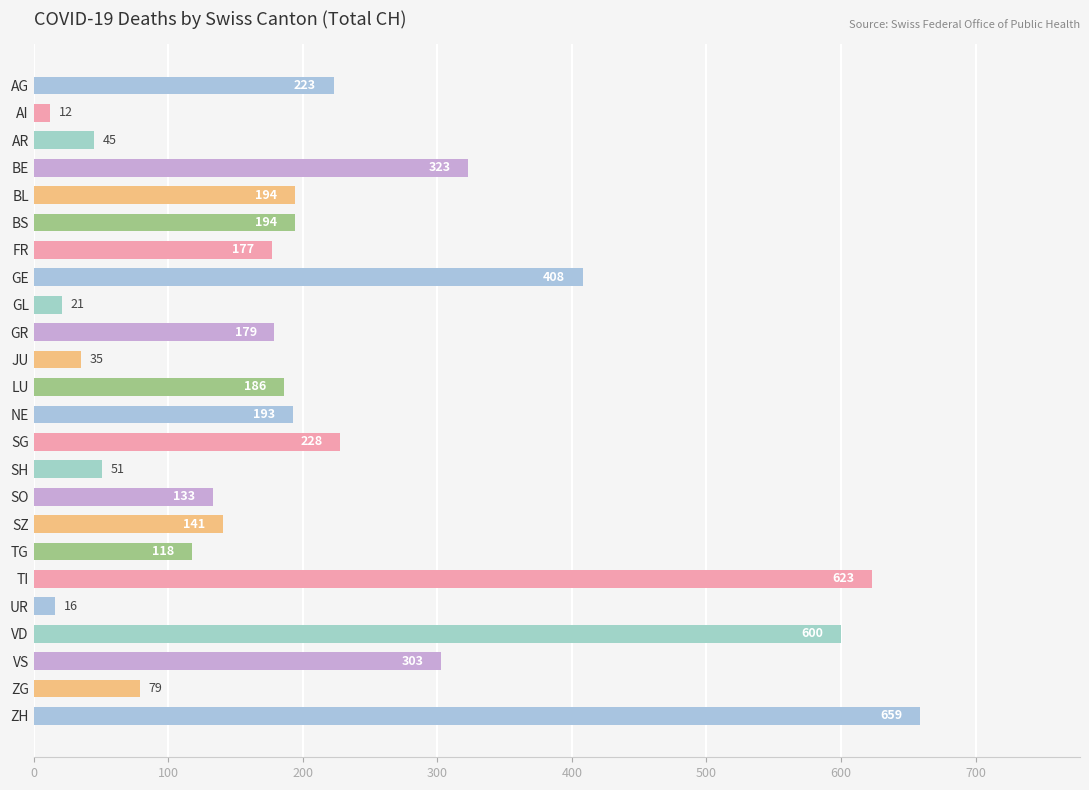

Which category has the highest value across all series?

ZH